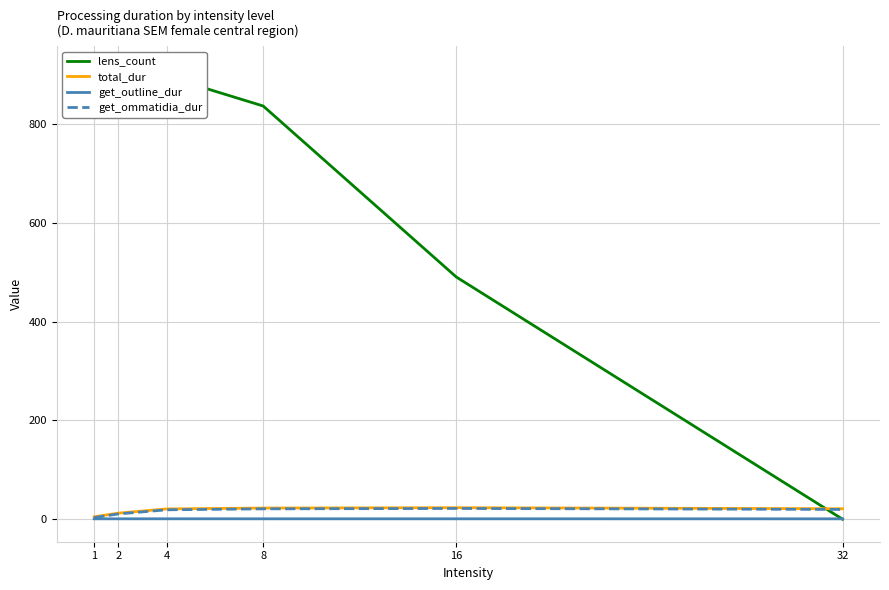

Count the get_outline_dur values in the range 0 to 1.

6